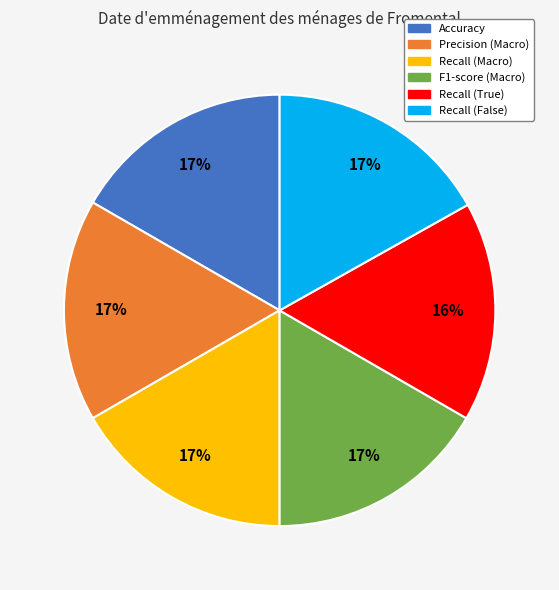

Does any single category account for the majority?

No